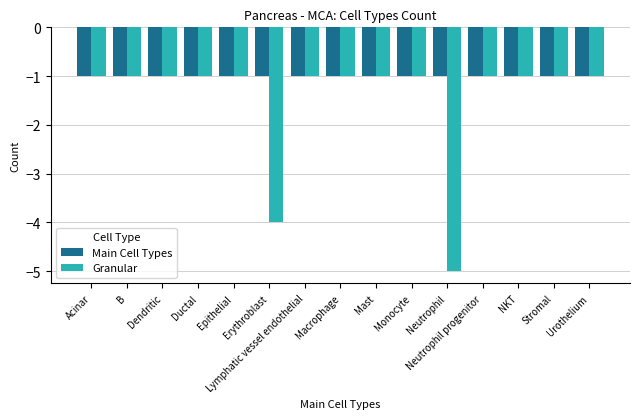

What is the minimum value shown in the chart?

-5